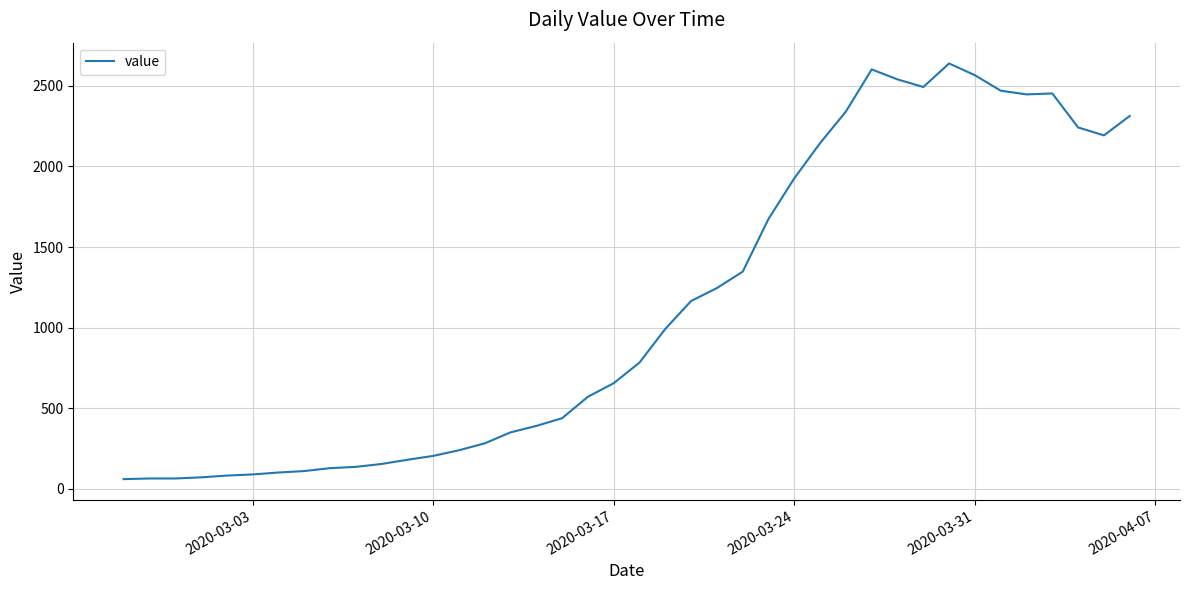

What is the minimum value shown in the chart?

61